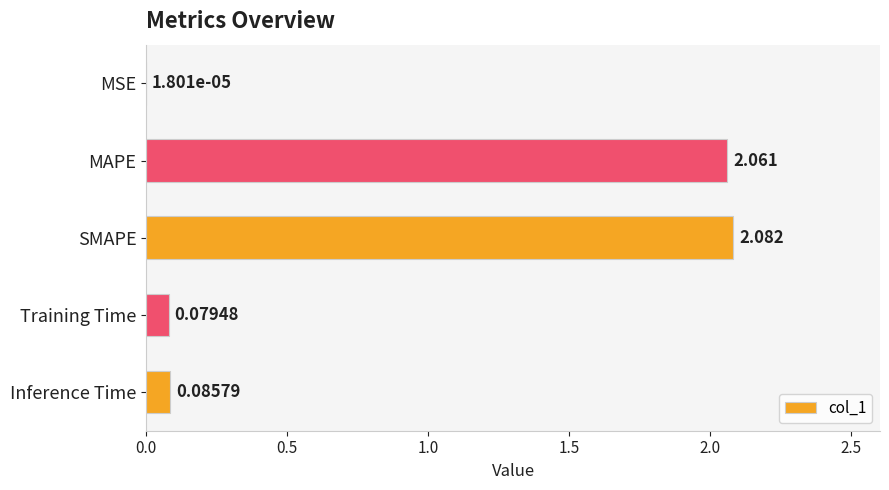

What is the sum of all values?

4.3